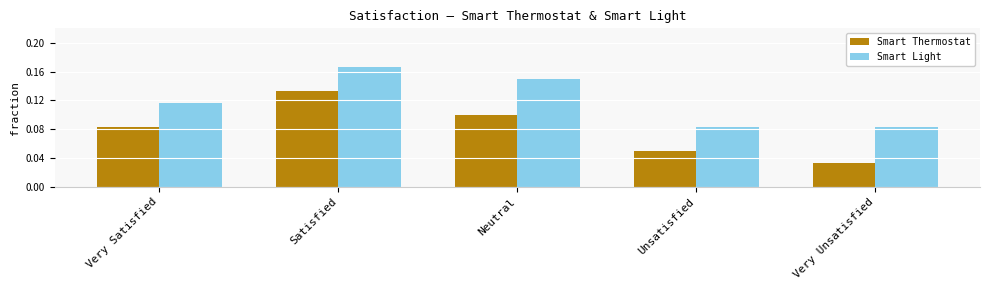

At which category is the sum across all series the highest?

Satisfied